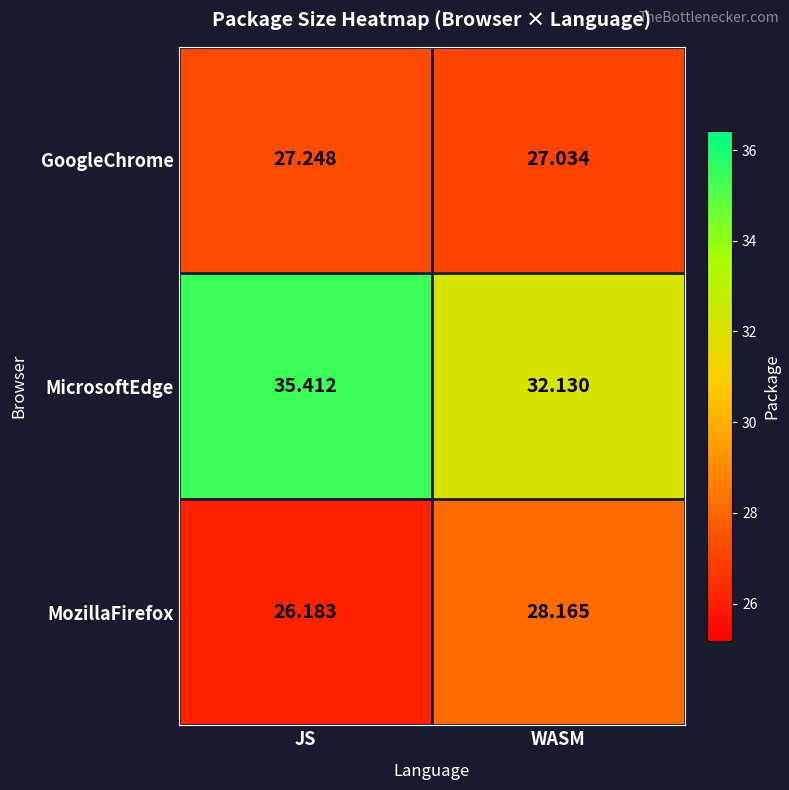

At how many categories does at least one series exceed 34?

1